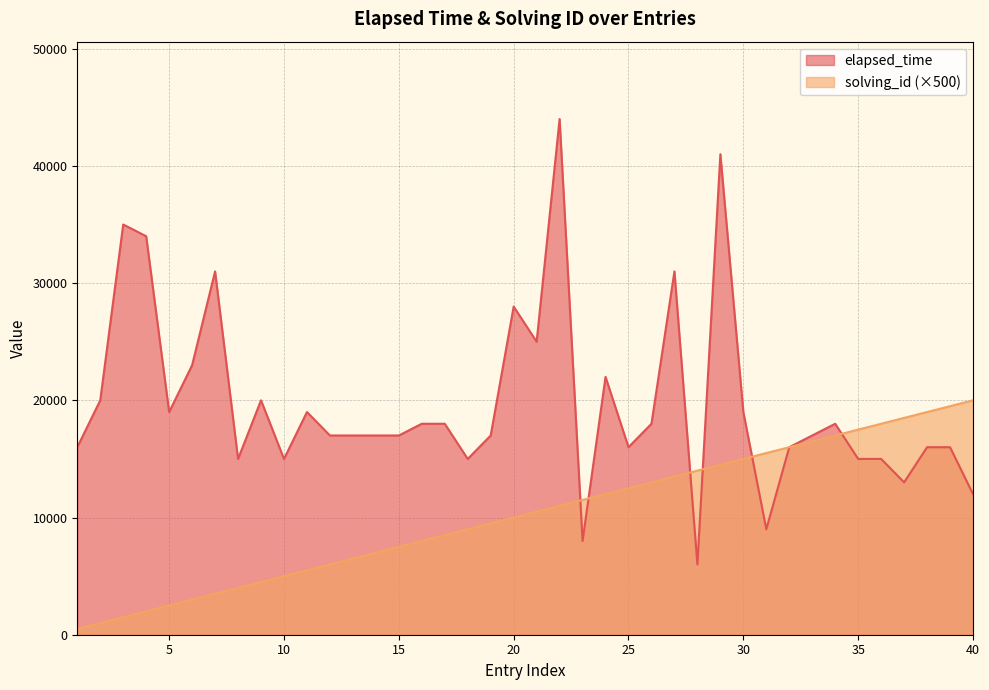

The elapsed_time series shows 47392 at 27. True or false?

False